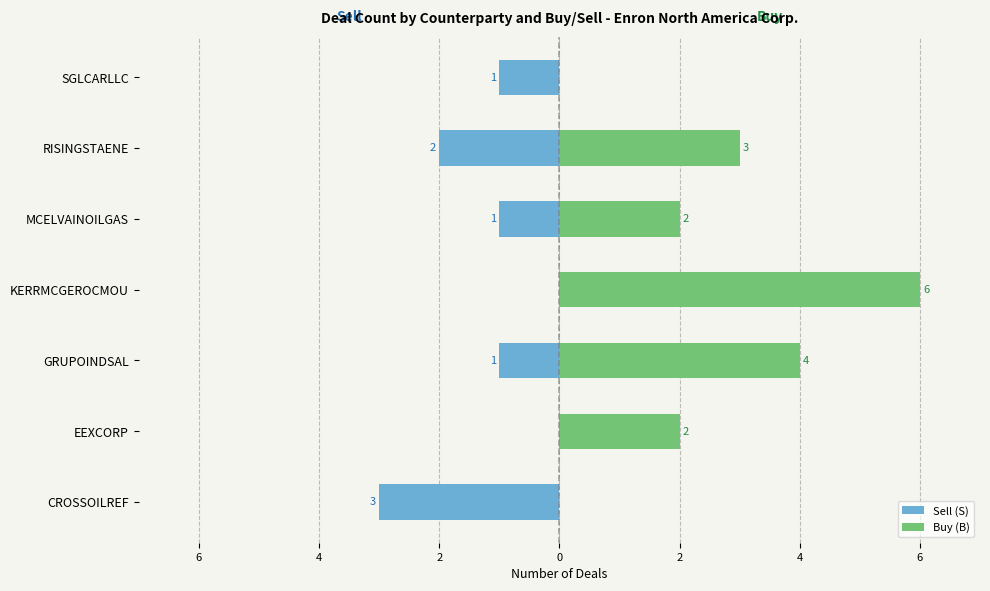

How many groups of bars are there?

7